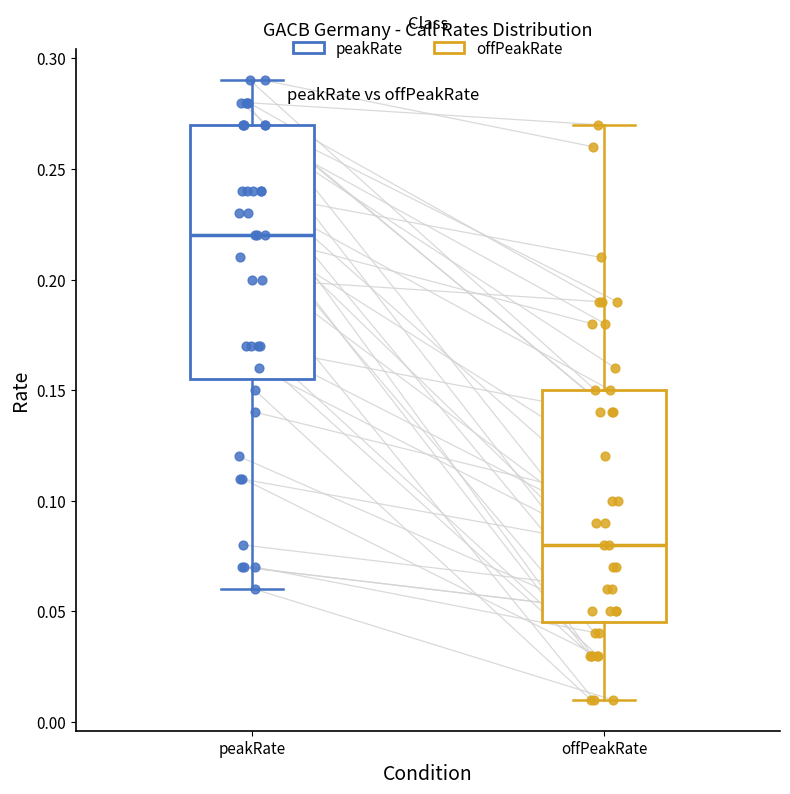

Comparing the boxes themselves (not the whiskers), which one is the tallest?

peakRate